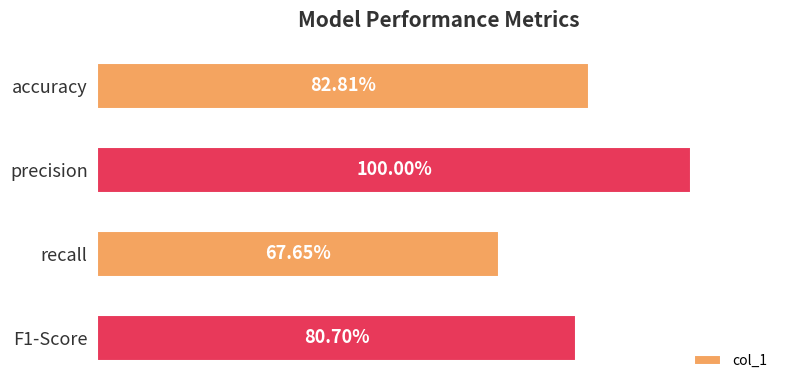

Rank the categories by value from lowest to highest.

recall, F1-Score, accuracy, precision